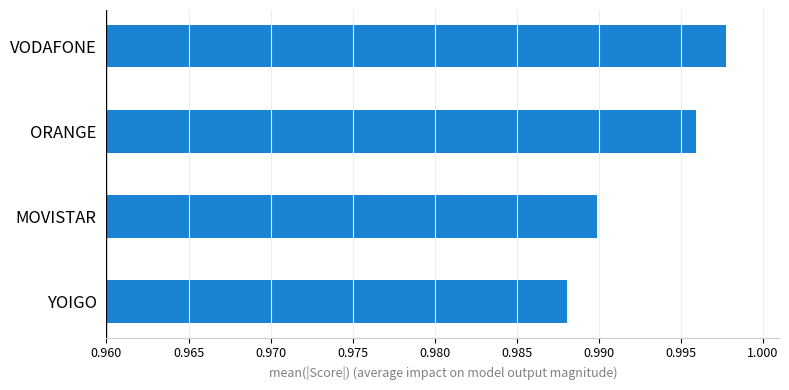

The chart shows a value of 0.2 at MOVISTAR. True or false?

False